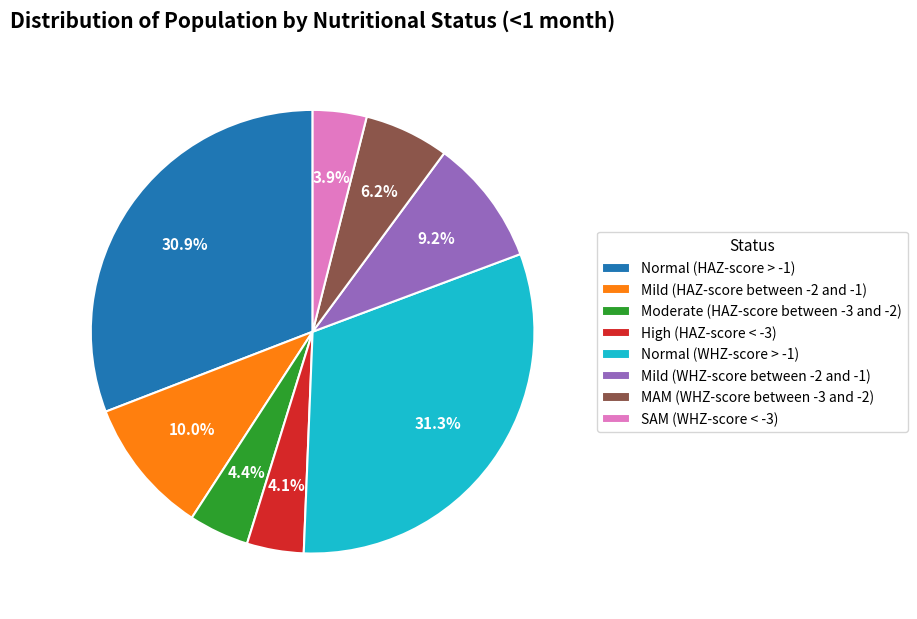

Is it true that SAM (WHZ-score < -3) is 4% of the pie?

True